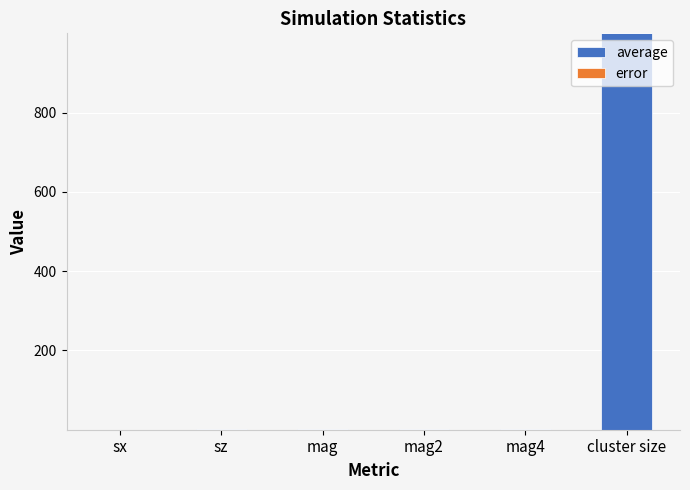

At which category is the sum across all series the highest?

cluster size